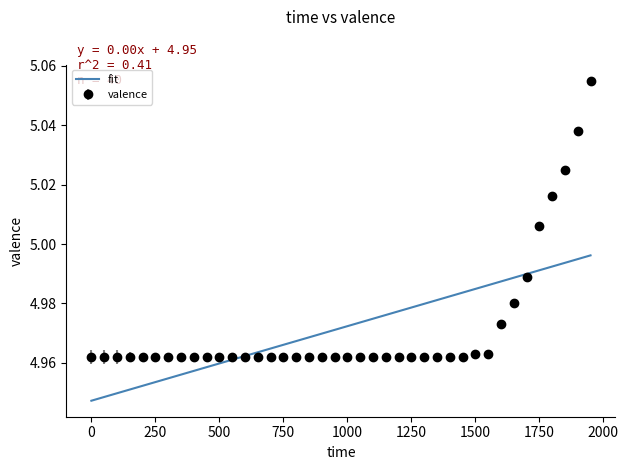

Which series has the widest spread of values?

valence